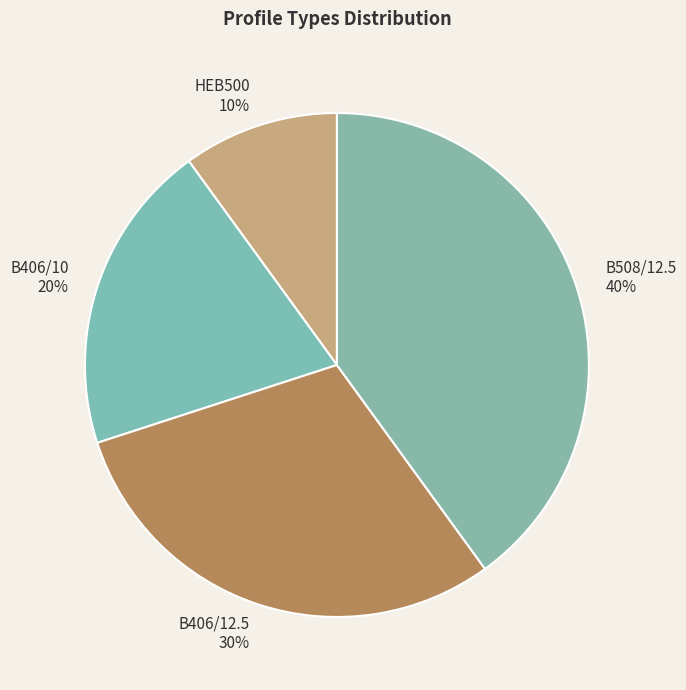

True or false: B406/12.5 accounts for 24% of the total.

False